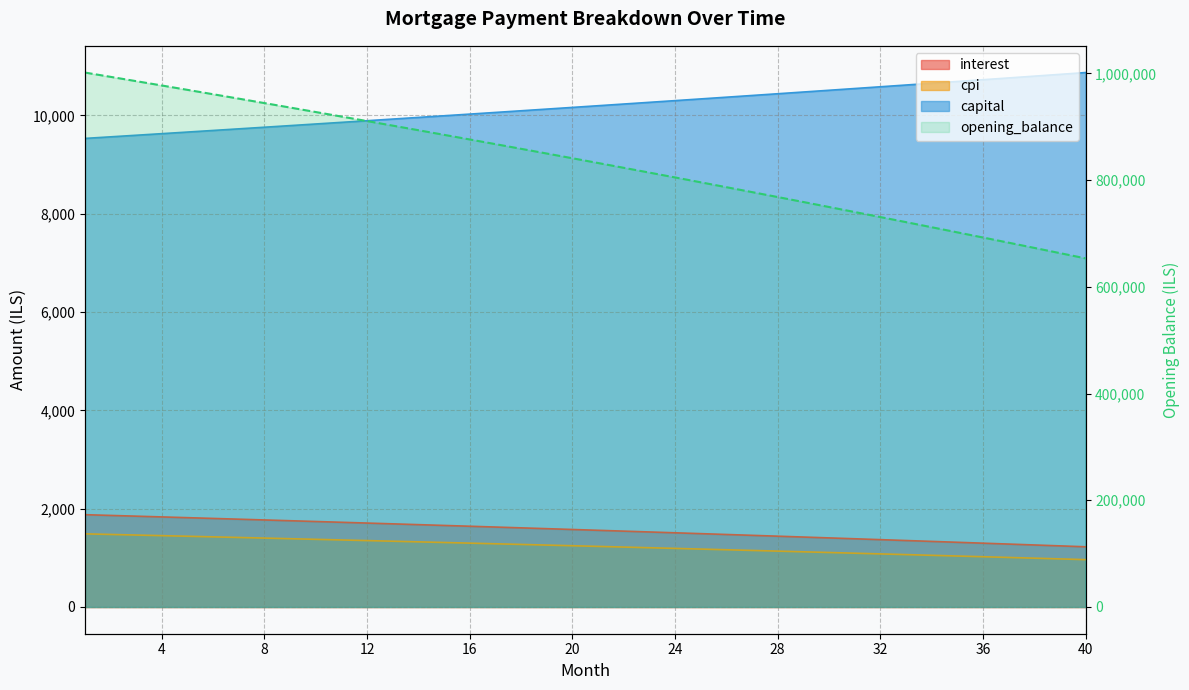

At which category does the chart reach its minimum across all series?

40